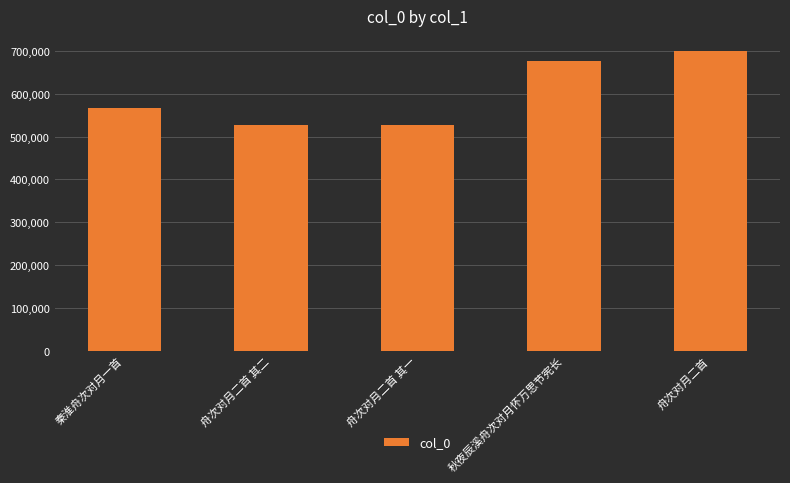

Which label corresponds to the largest value in the chart?

舟次对月二首